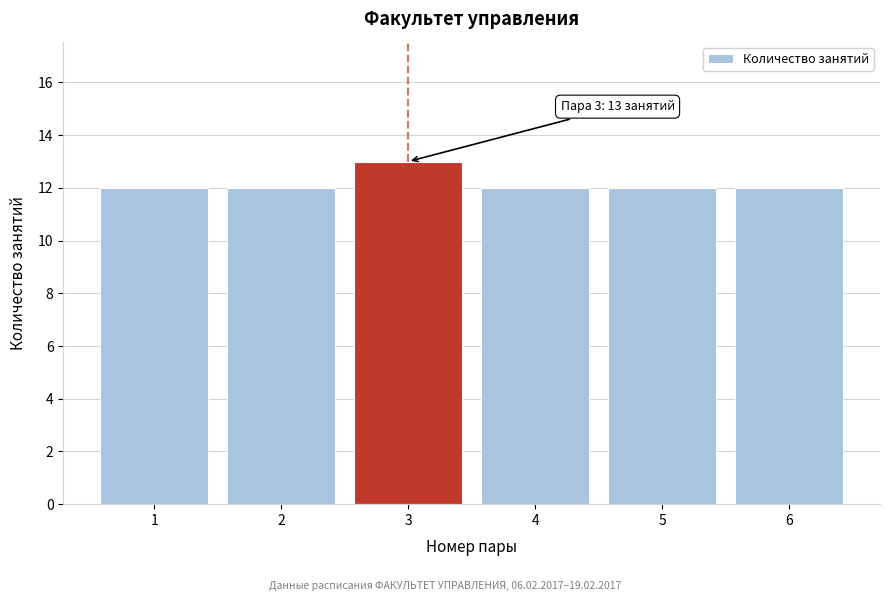

Reading left to right, transcribe all the data shown in this chart.

12	12	13	12	12	12